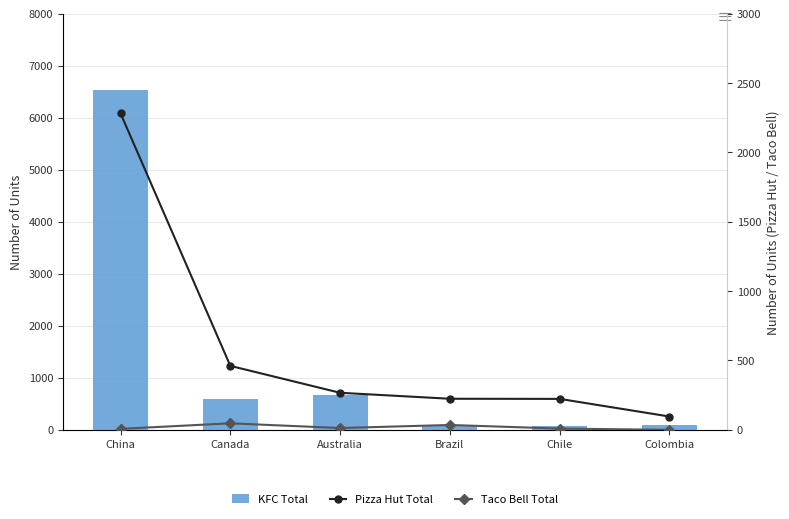

Between Brazil and Colombia, which is larger?

Colombia